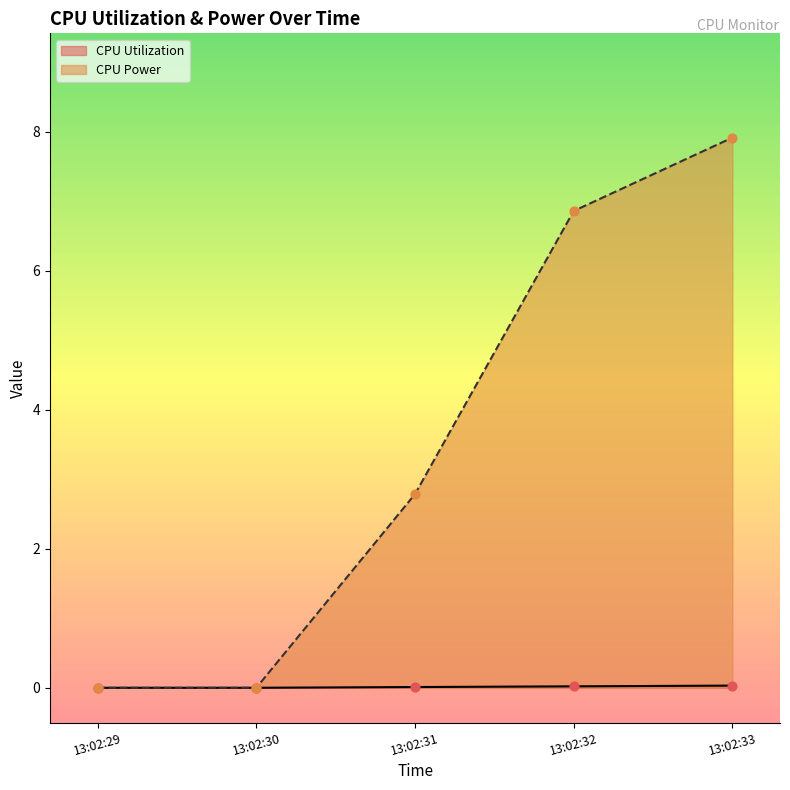

At which category is the sum across all series the highest?

13:02:33